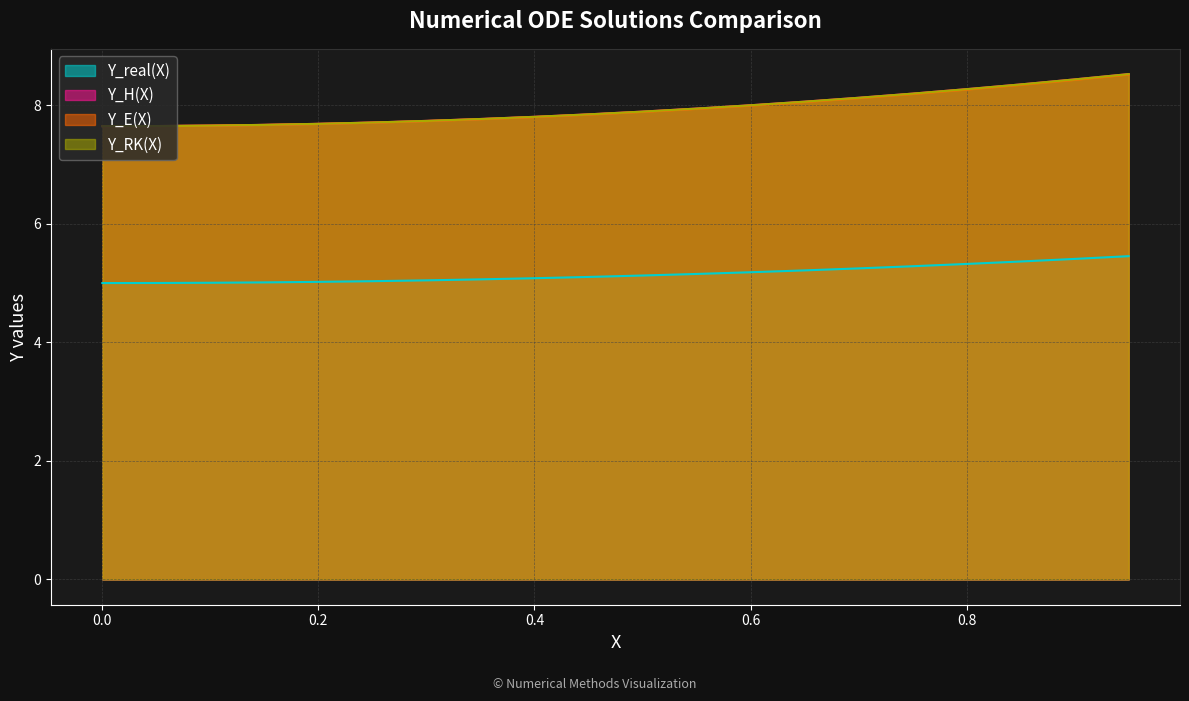

Is it true that Y_E(X) equals 7.7 at 0.1?

True